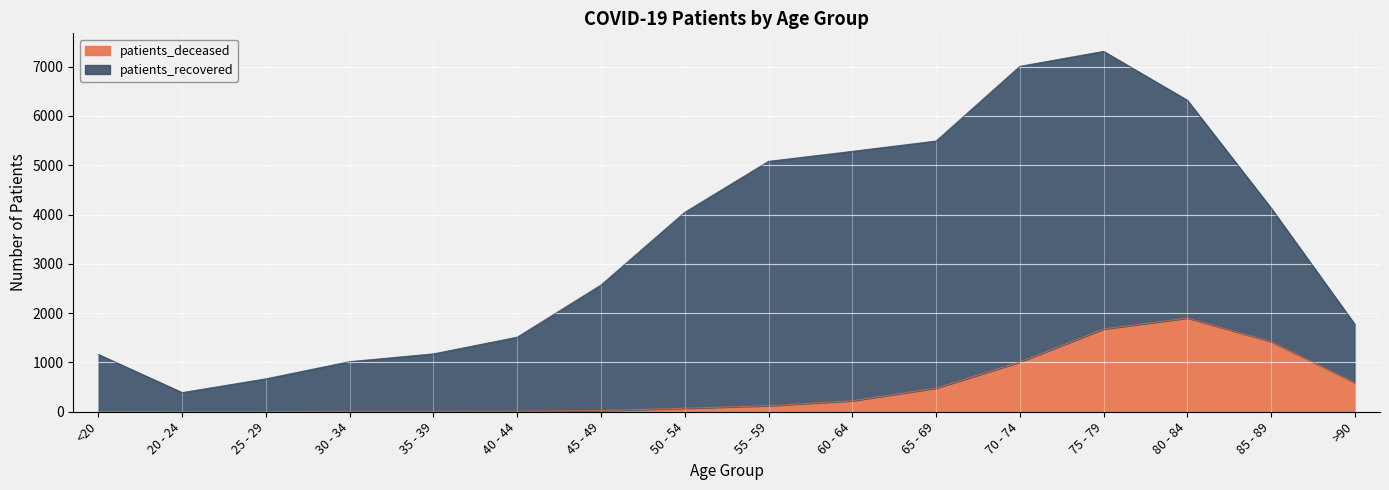

How many data points are above 123?

7